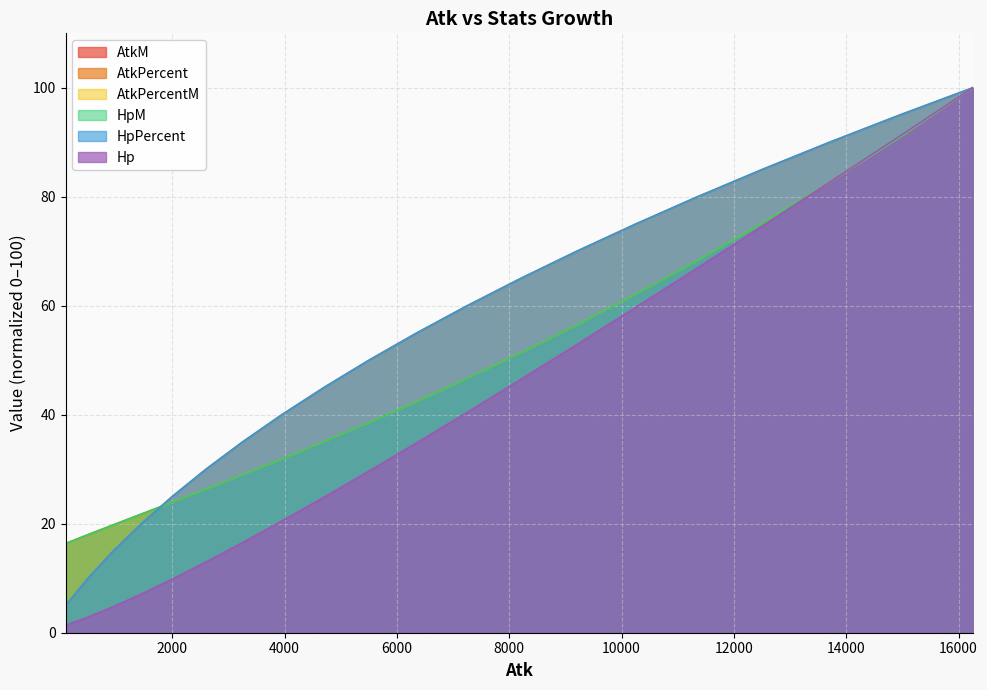

How many categories are shown in the chart?

20